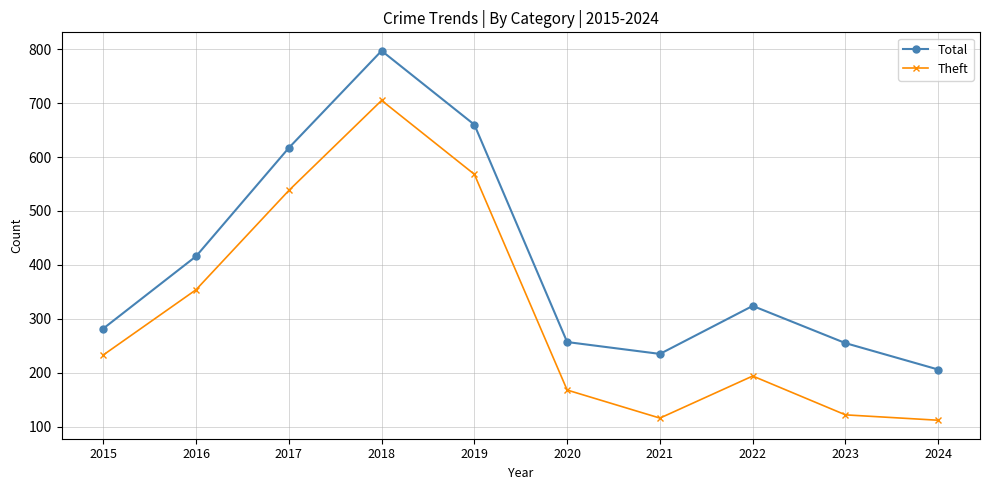

True or false: Total and Theft cross at least once.

False